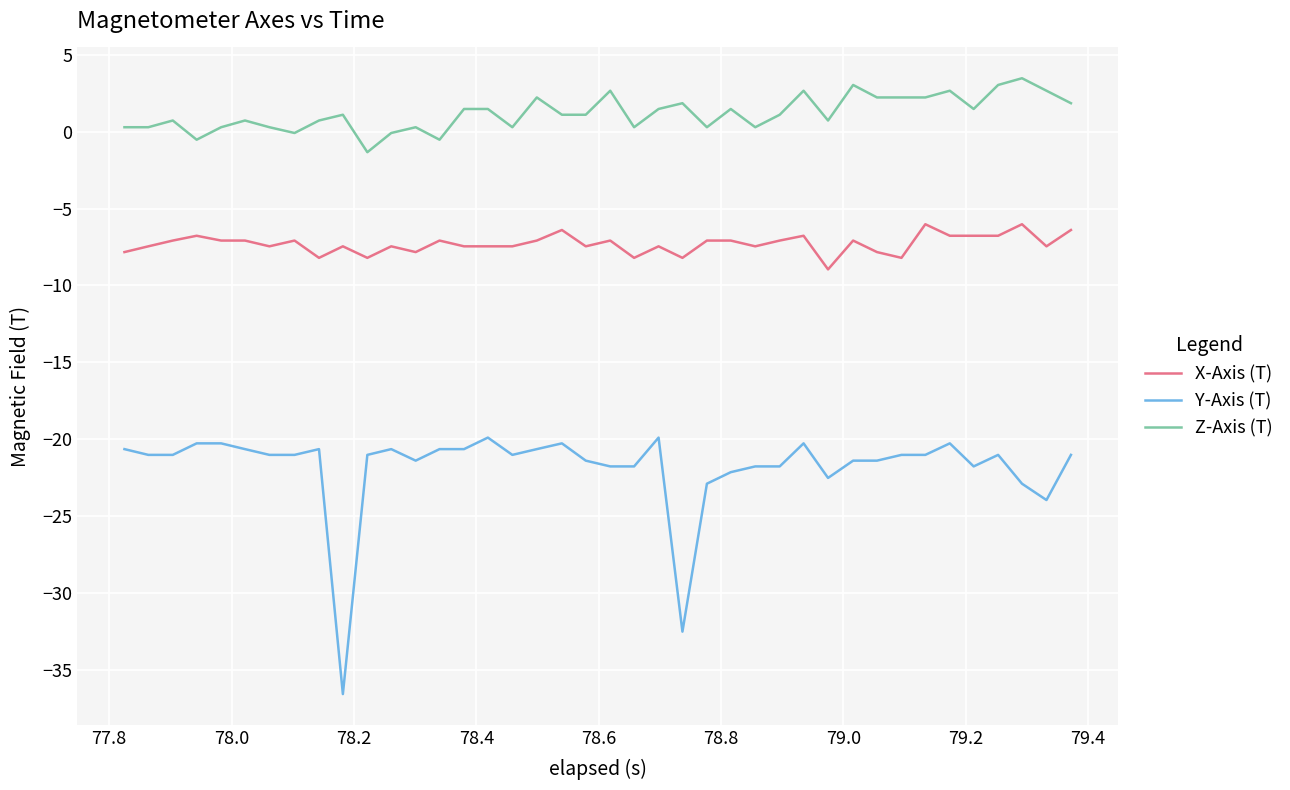

True or false: Z-Axis (T) and Y-Axis (T) cross at least once.

False